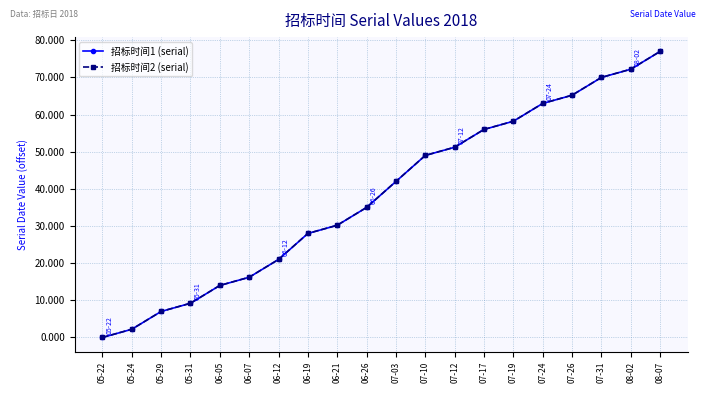

Which label corresponds to the smallest value in the chart?

05-22